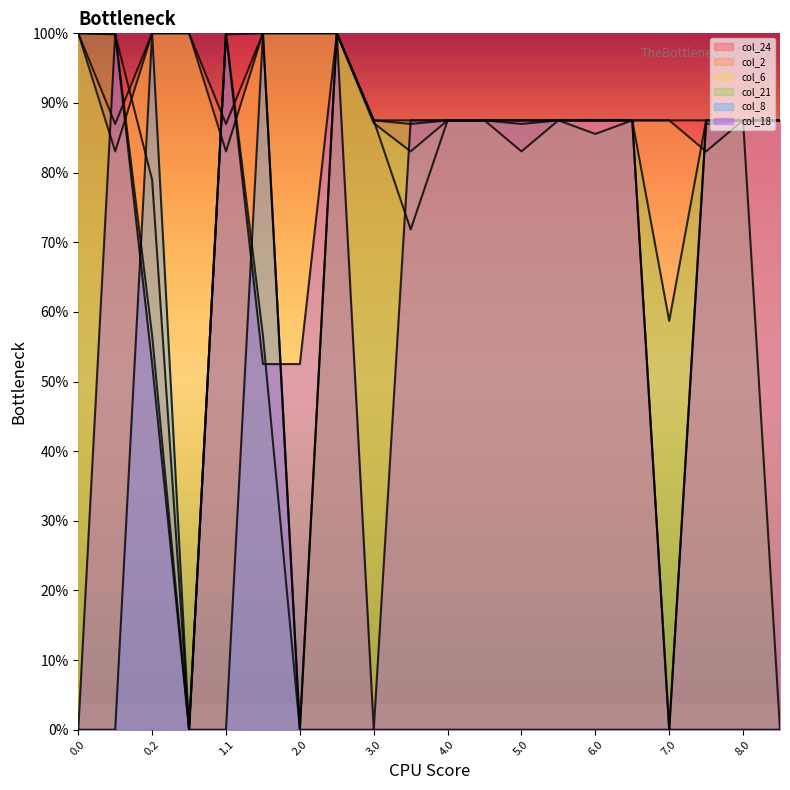

Is it true that col_18 equals 123.9 at 2.1?

False